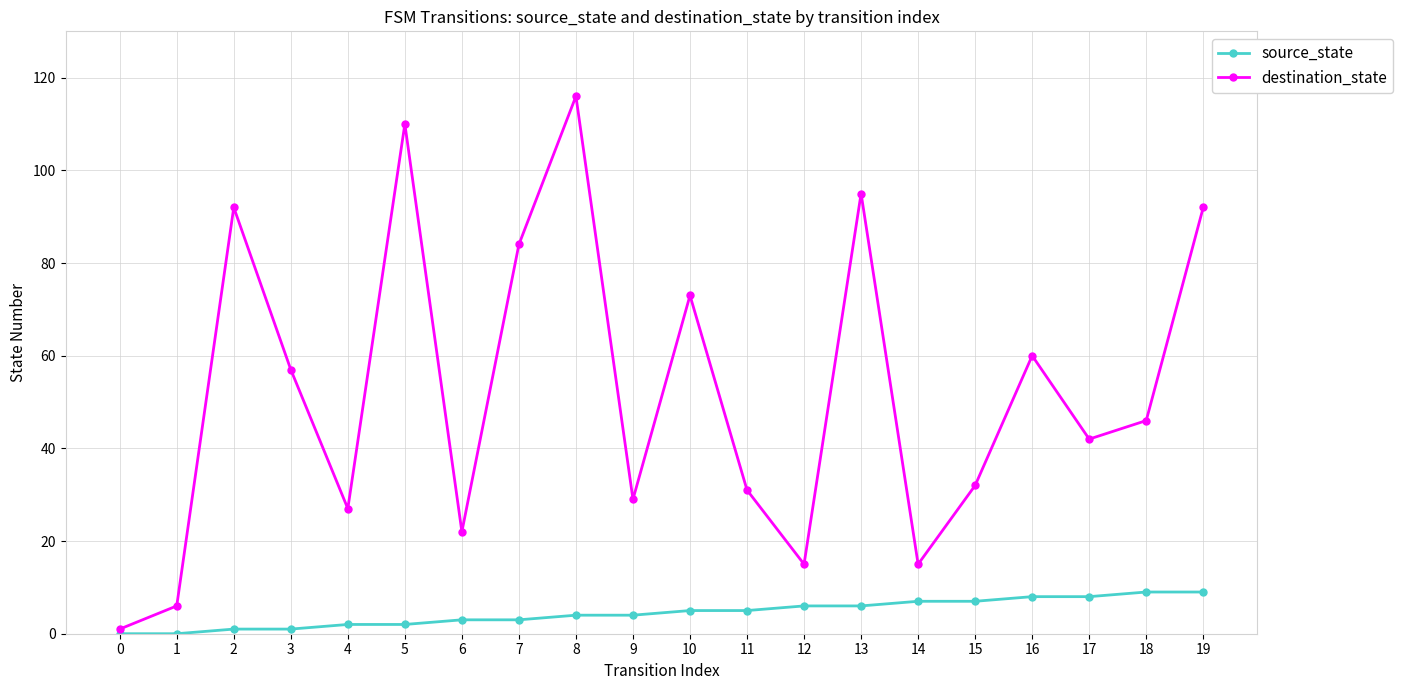

What is the greatest value displayed?

116